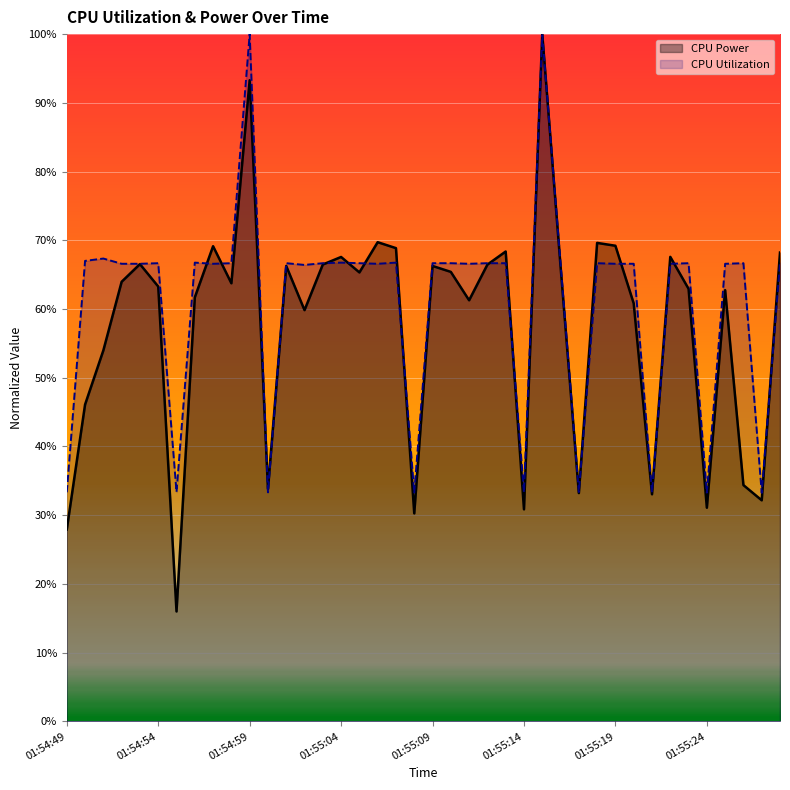

What value does the CPU Power series have at 18?

0.7